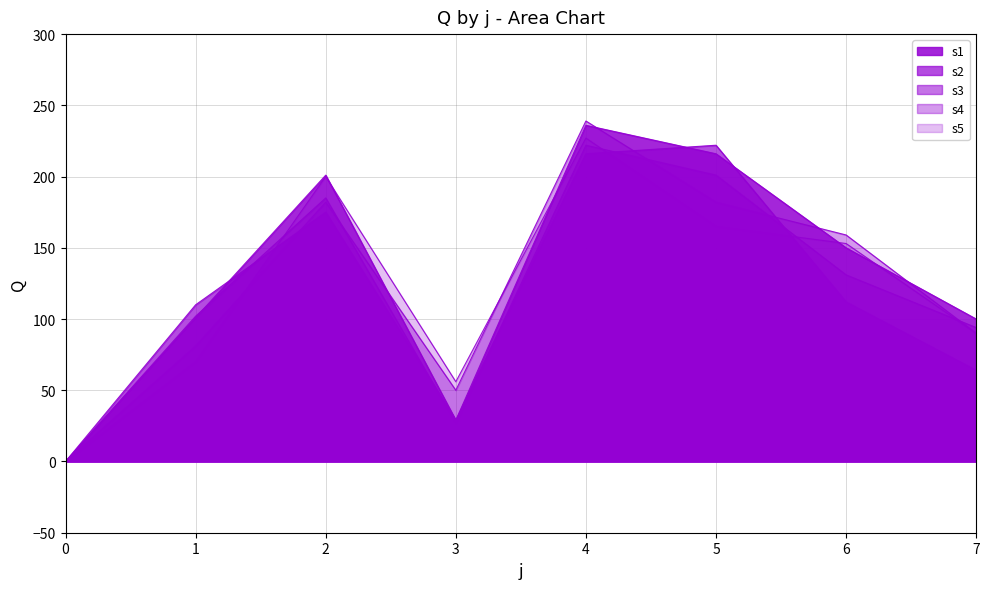

How many interior local valleys does the s1 series have?

1